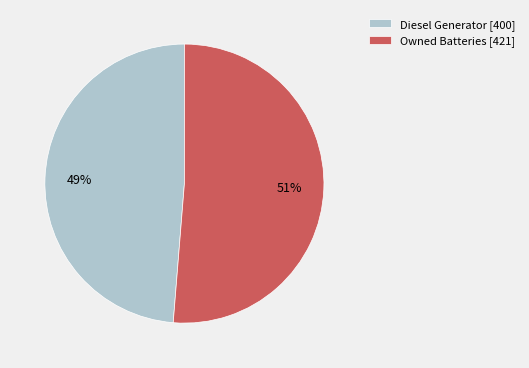

To the nearest percent, what is the average slice percentage?

50%